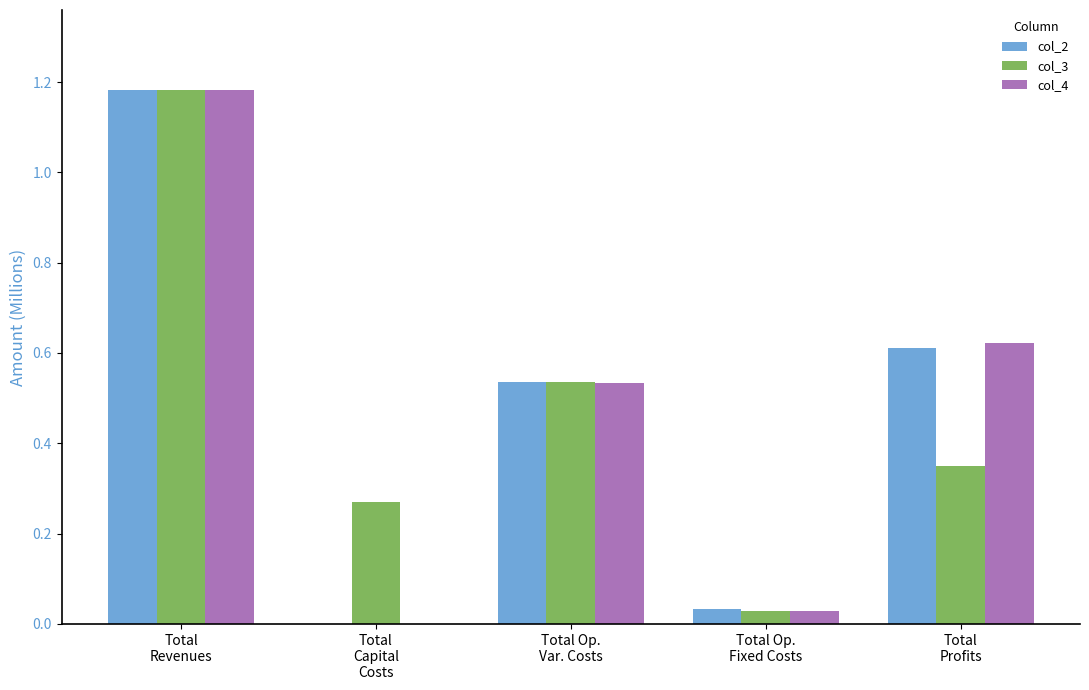

What is the sum of all col_2 values?

2.4